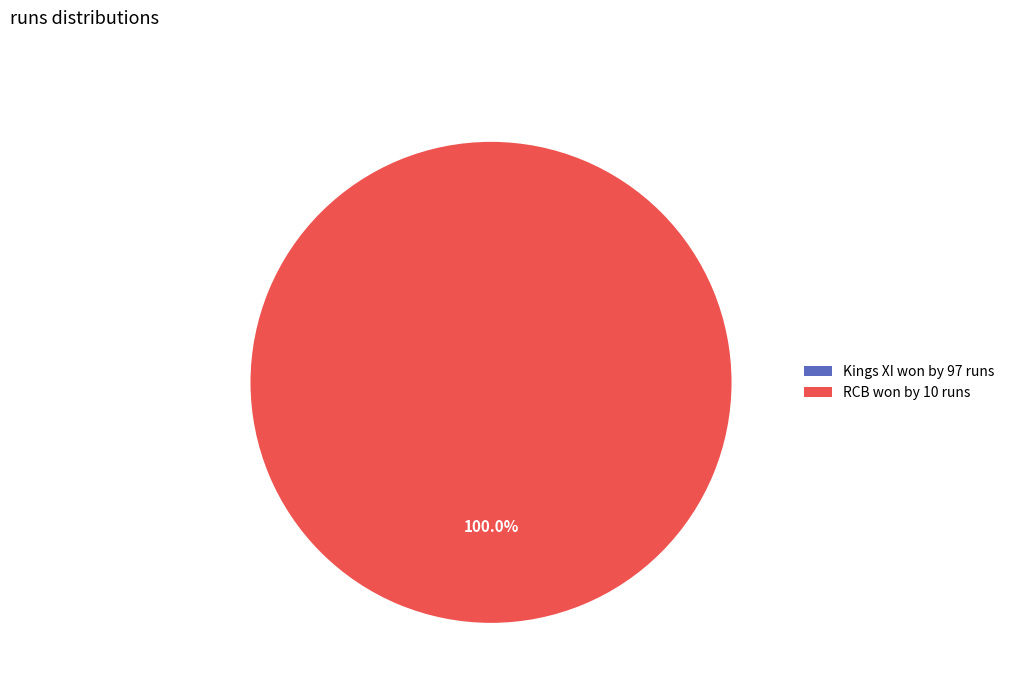

How many slices are in this pie chart?

2